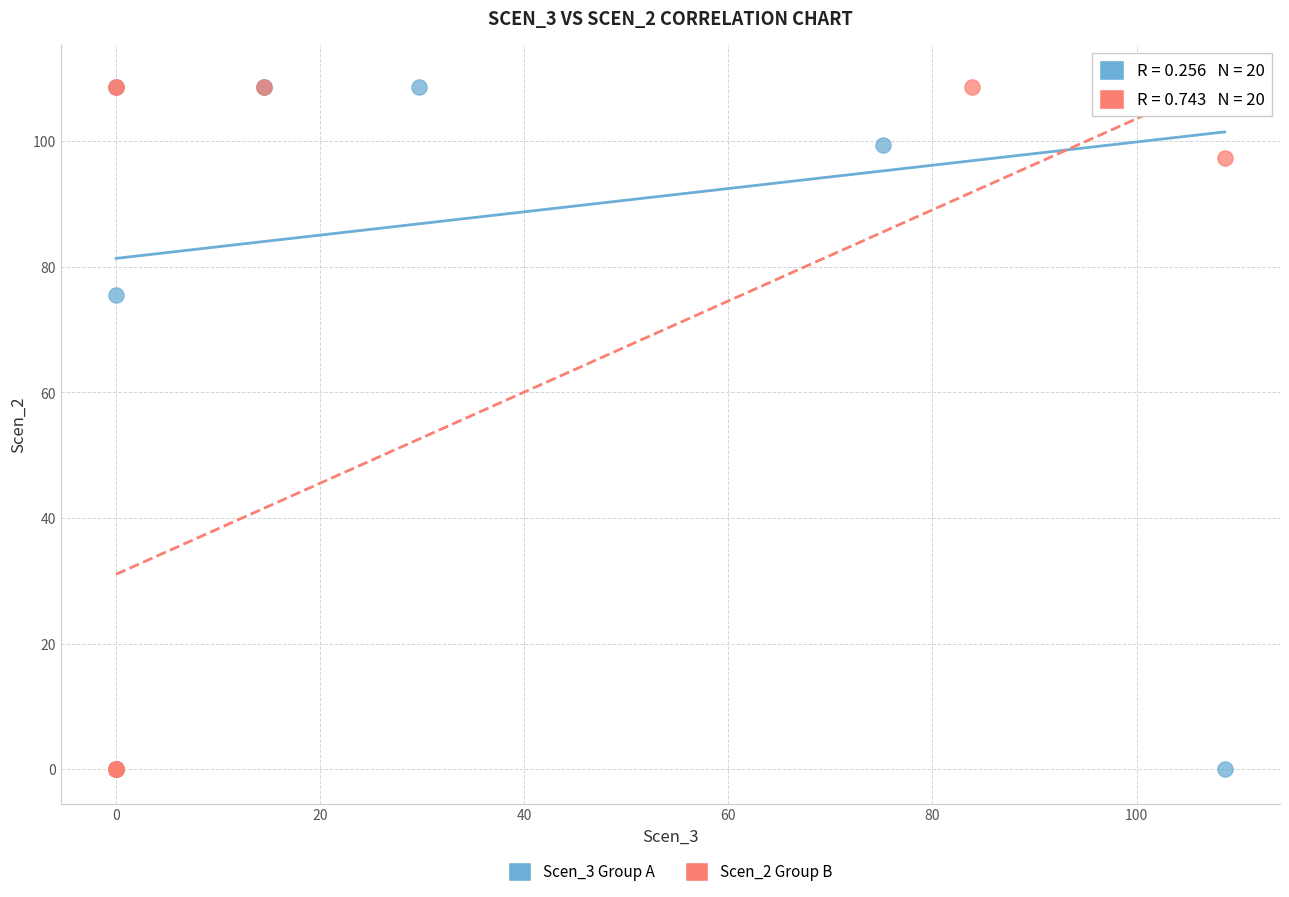

What are all the series names shown in the legend?

Scen_3 Group A, Scen_2 Group B